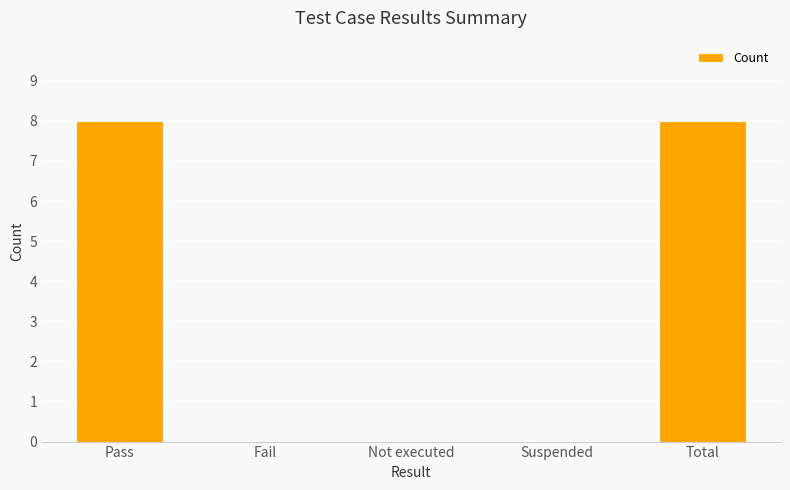

What is the sum of the values at Pass and Total?

16